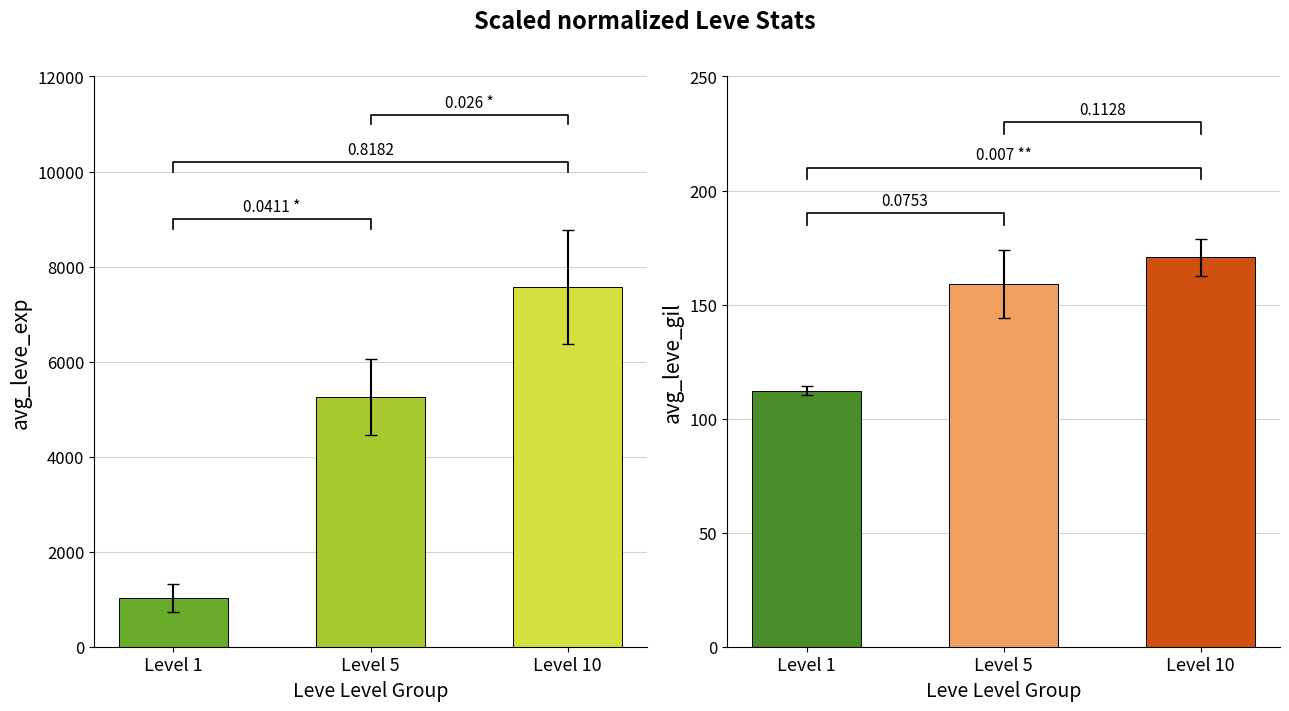

Reading left to right, extract all data points from this chart.

Avg Leve EXP: 1026.7	5261.7	7571.7
Avg Leve Gil: 112.2	159.0	170.7